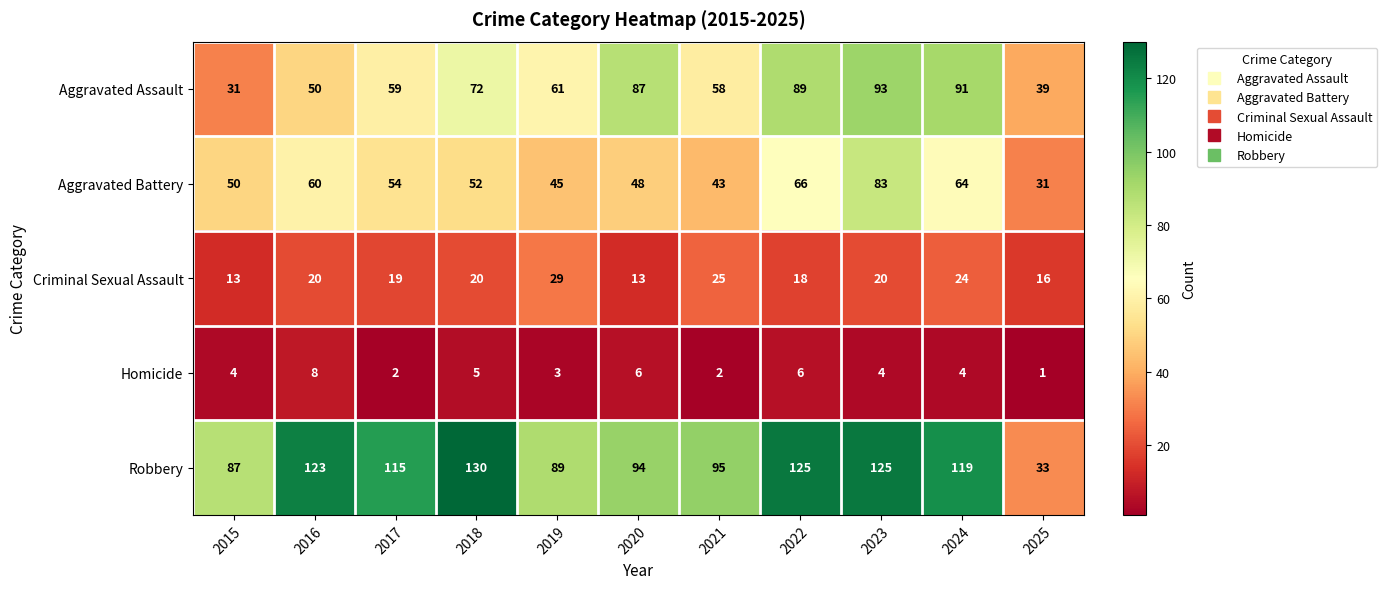

What is the sum of all Homicide values?

45